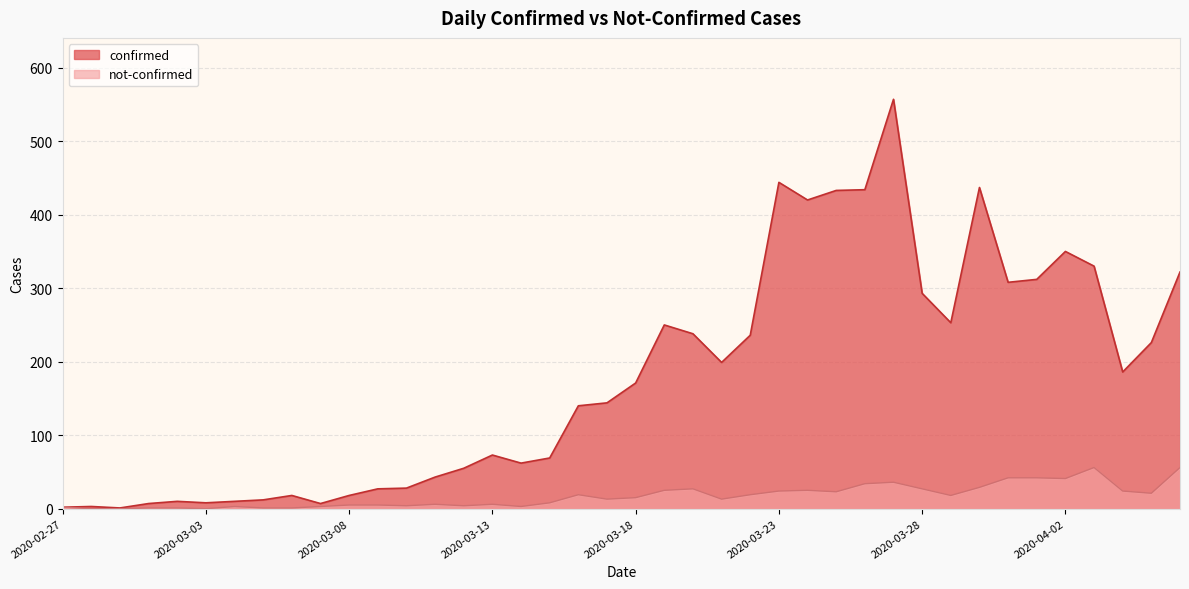

What is the difference between the maximum and second lowest values in the confirmed series?

555